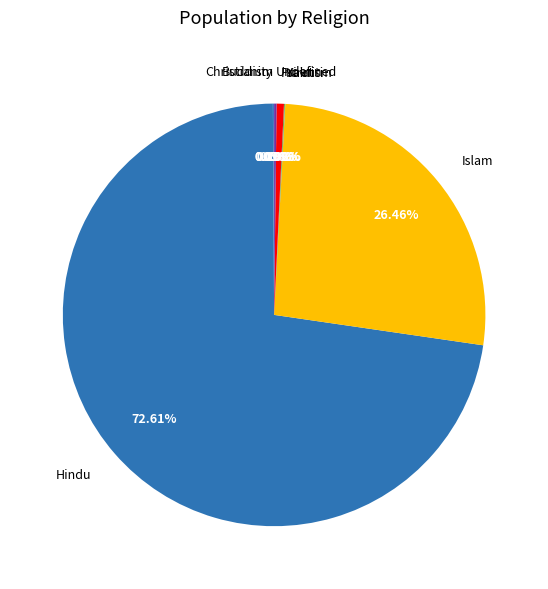

What is the majority slice?

Hindu